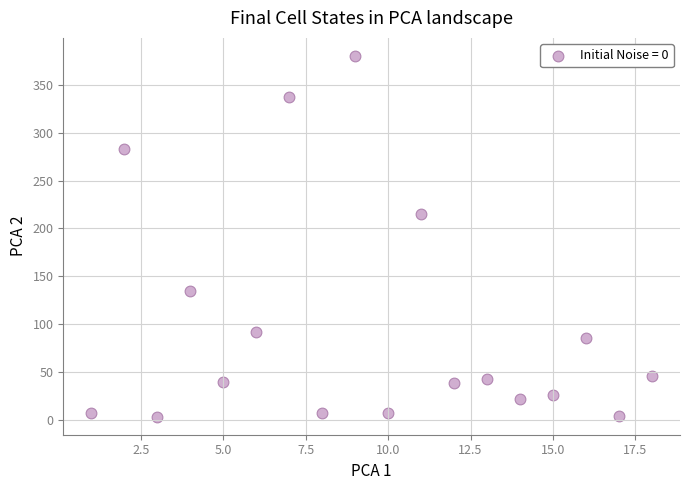

What Y value in the scatter plot is closest to 191?

214.5